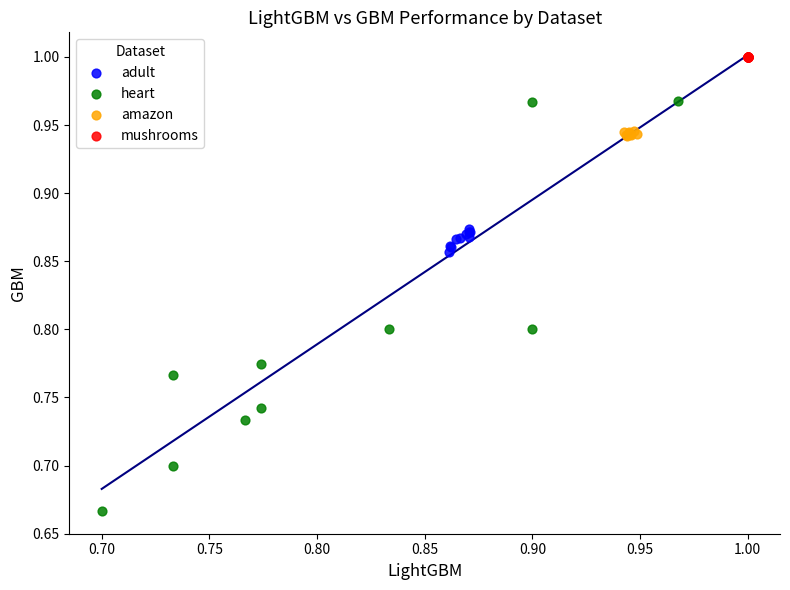

Which series contains the highest Y value?

mushrooms